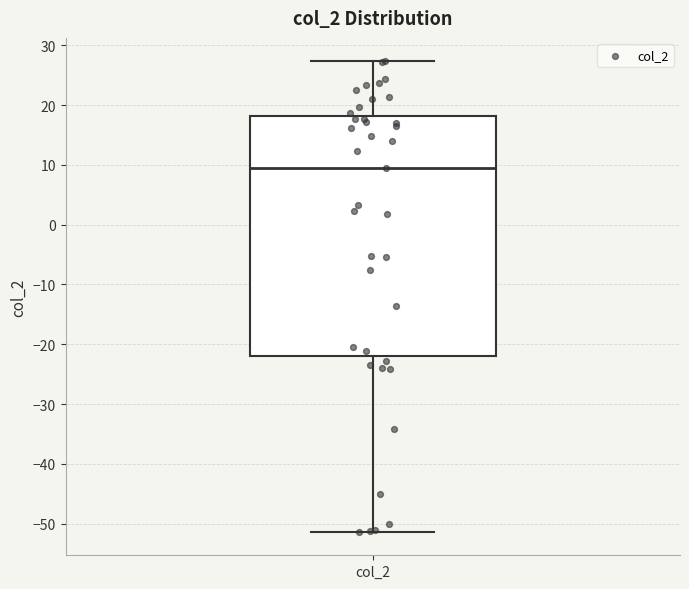

Transcribe this box plot: give where the median line is, the range the box spans, and where the two whiskers end, as read against the y-axis. The values are not printed on the chart, so give them approximately, as read against the axis.

median 10, box -22 to 18, whiskers -51 to 27